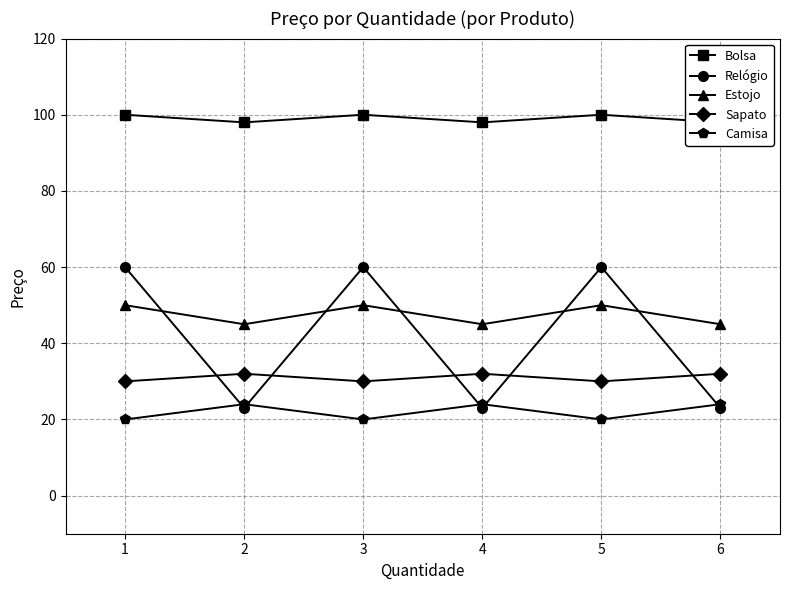

At which category does the chart reach its peak across all series?

1